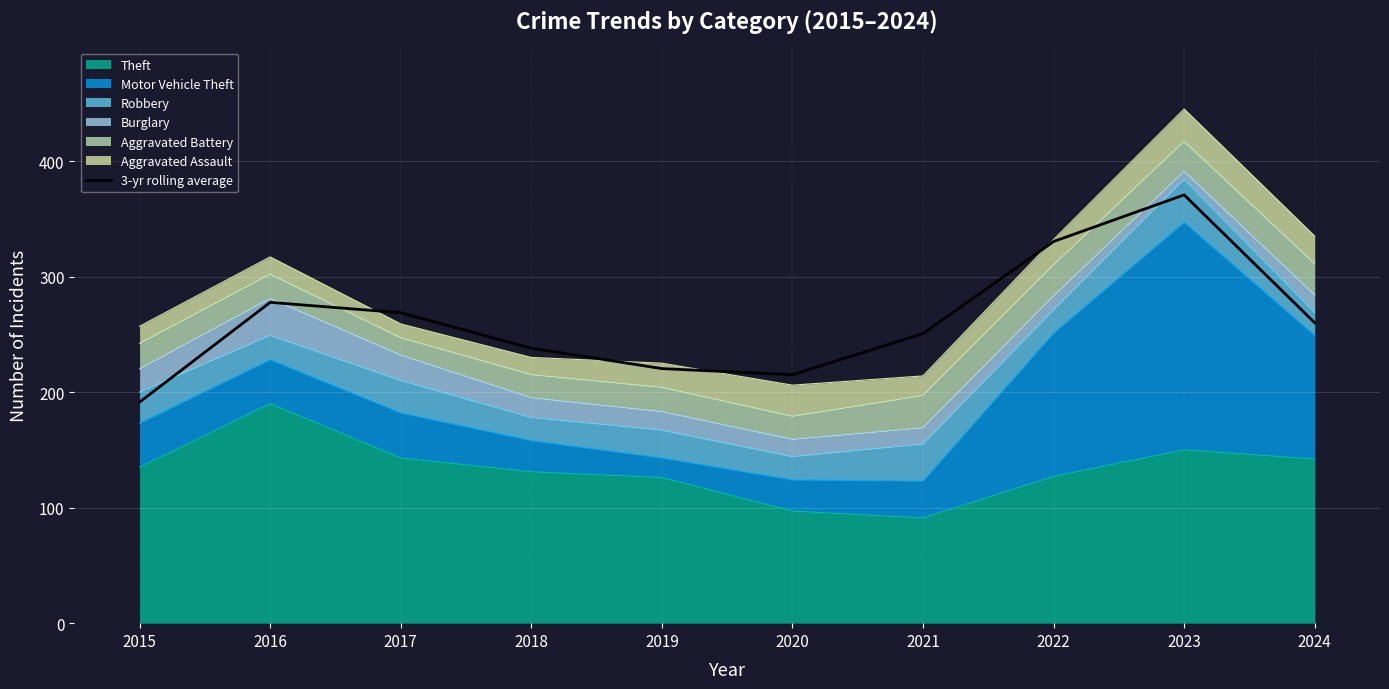

List the labels in order of value, smallest first.

2015, 2020, 2019, 2018, 2021, 2024, 2017, 2016, 2022, 2023